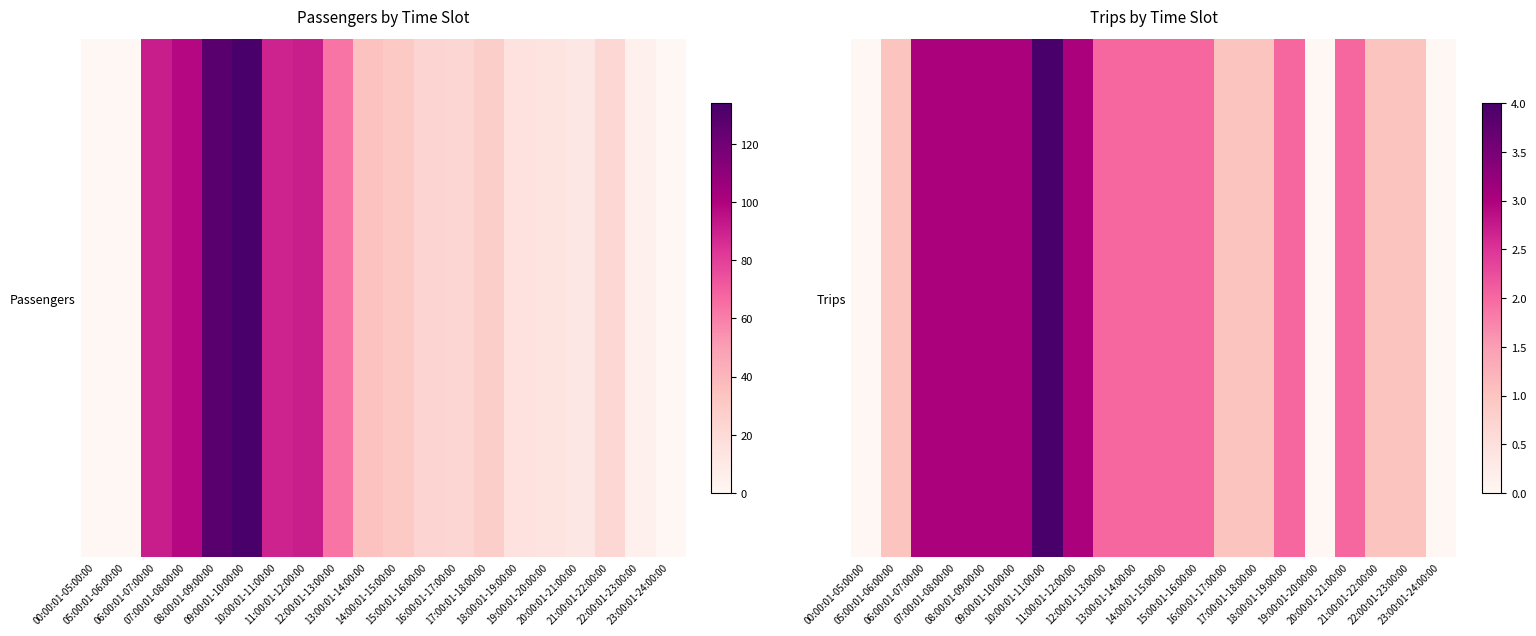

The value at 16:00:01-17:00:00 is 1. True or false?

True